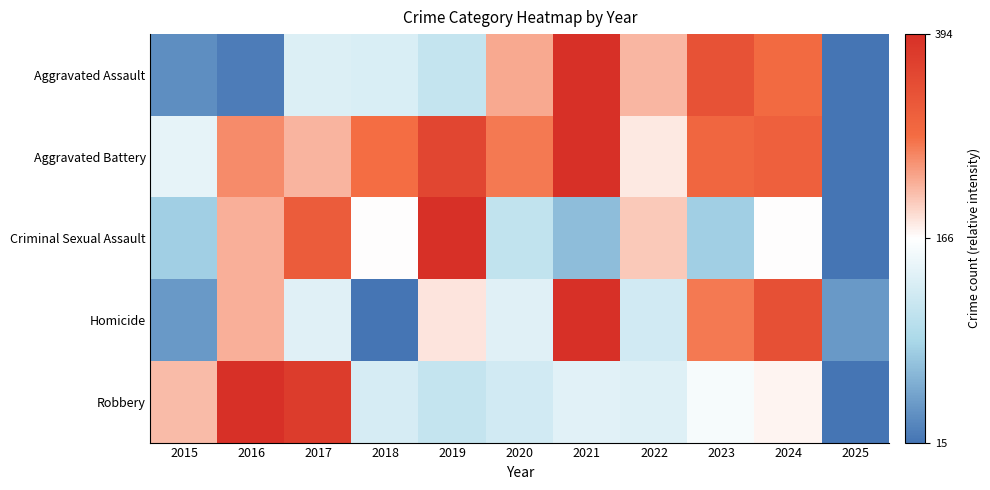

Reading left to right, extract all data points from this chart.

Aggravated Assault: 2015=-0.9	2016=-1.0	2017=-0.2	2018=-0.2	2019=-0.3	2020=0.3	2021=1.0	2022=0.2	2023=0.7	2024=0.5	2025=-1.0
Aggravated Battery: 2015=-0.1	2016=0.4	2017=0.3	2018=0.5	2019=0.8	2020=0.5	2021=1.0	2022=0.1	2023=0.5	2024=0.6	2025=-1.0
Criminal Sexual Assault: 2015=-0.5	2016=0.3	2017=0.6	2018=0.0	2019=1.0	2020=-0.4	2021=-0.6	2022=0.2	2023=-0.5	2024=0.0	2025=-1.0
Homicide: 2015=-0.8	2016=0.3	2017=-0.2	2018=-1.0	2019=0.1	2020=-0.2	2021=1.0	2022=-0.3	2023=0.5	2024=0.7	2025=-0.8
Robbery: 2015=0.2	2016=1.0	2017=0.9	2018=-0.2	2019=-0.3	2020=-0.3	2021=-0.2	2022=-0.2	2023=-0.1	2024=0.0	2025=-1.0